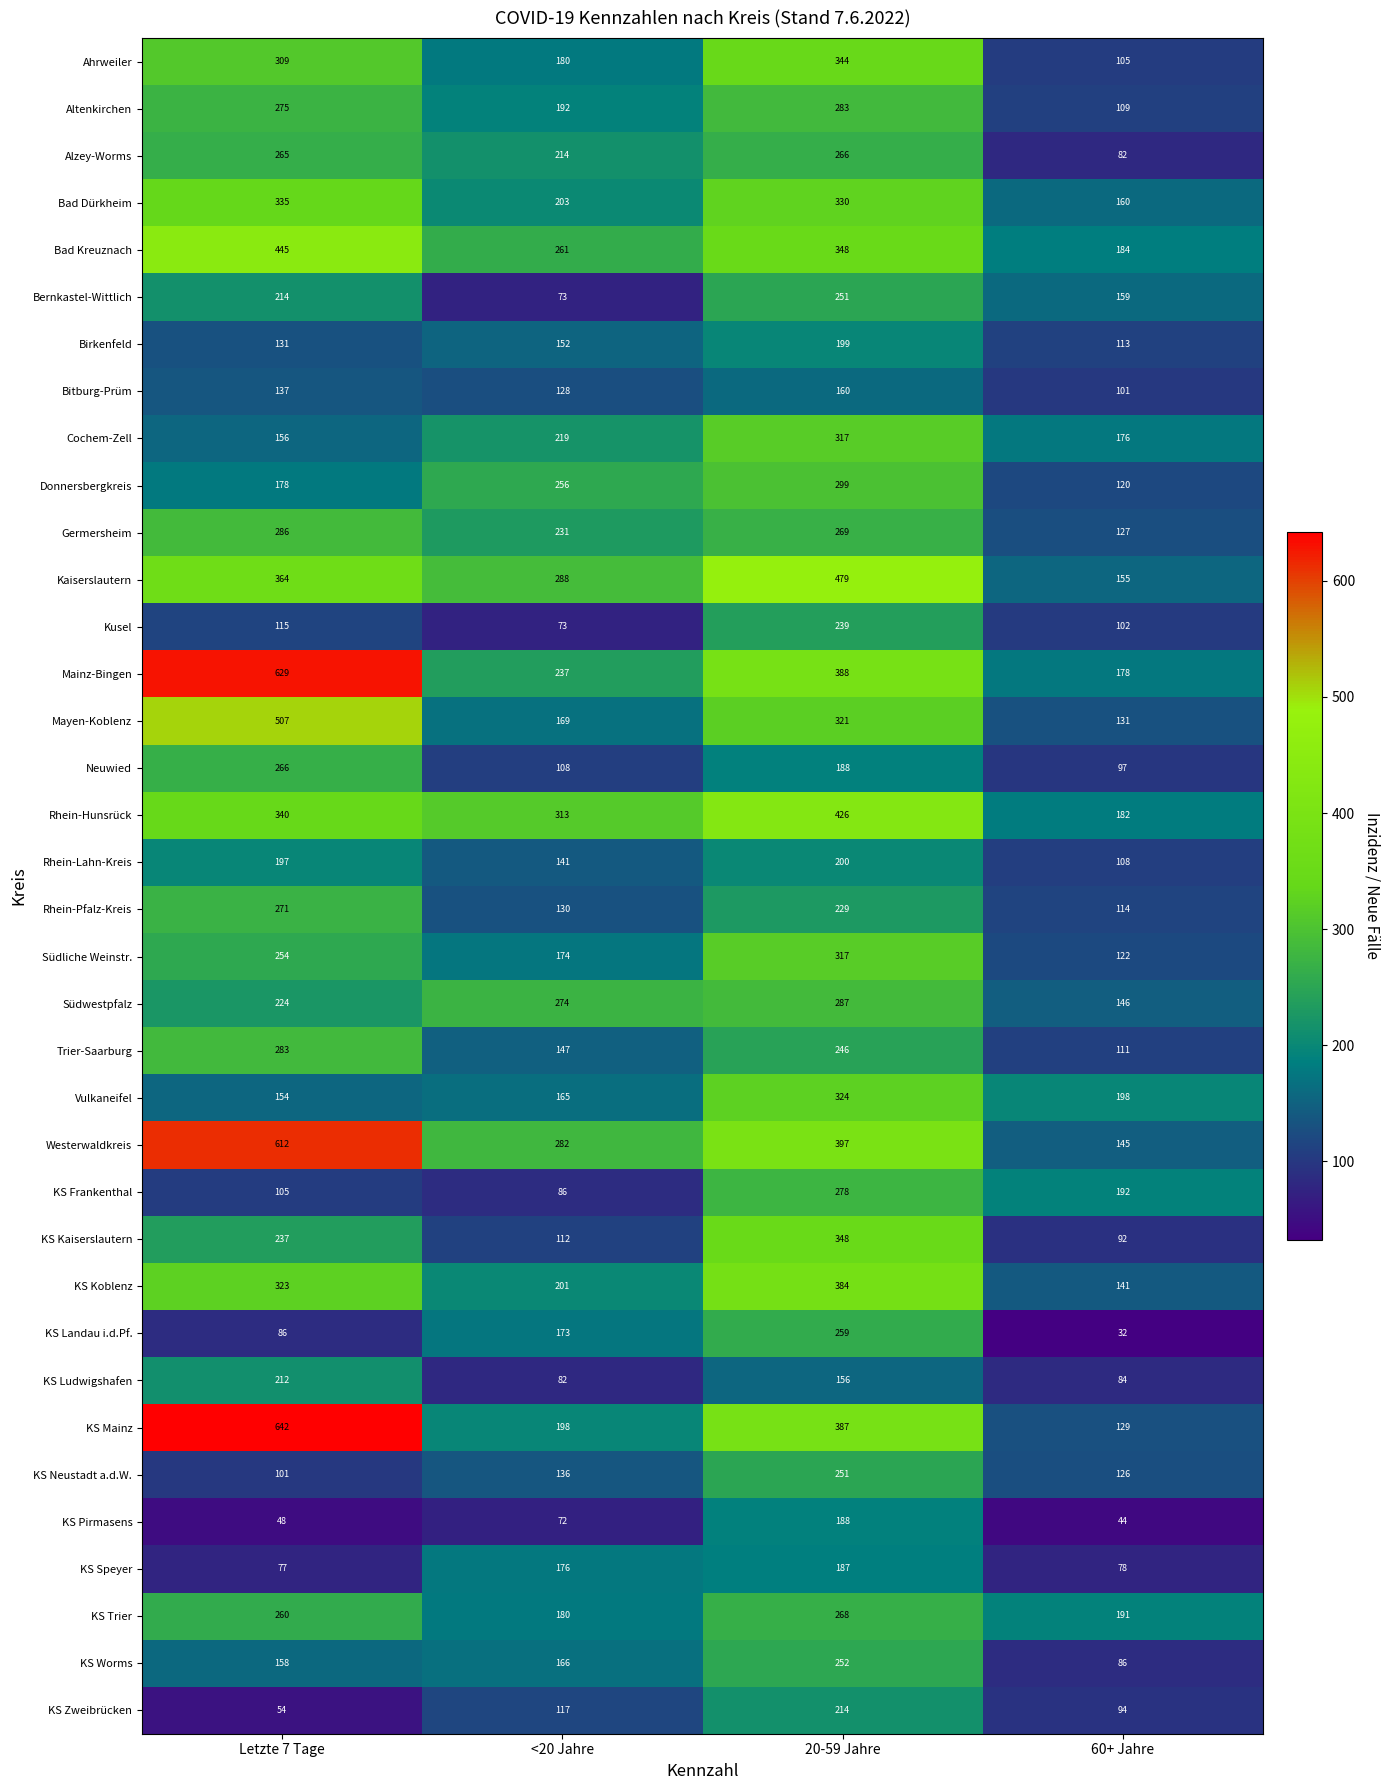

Between Letzte 7 Tage and 20-59 Jahre, which series saw the biggest shift?

KS Mainz